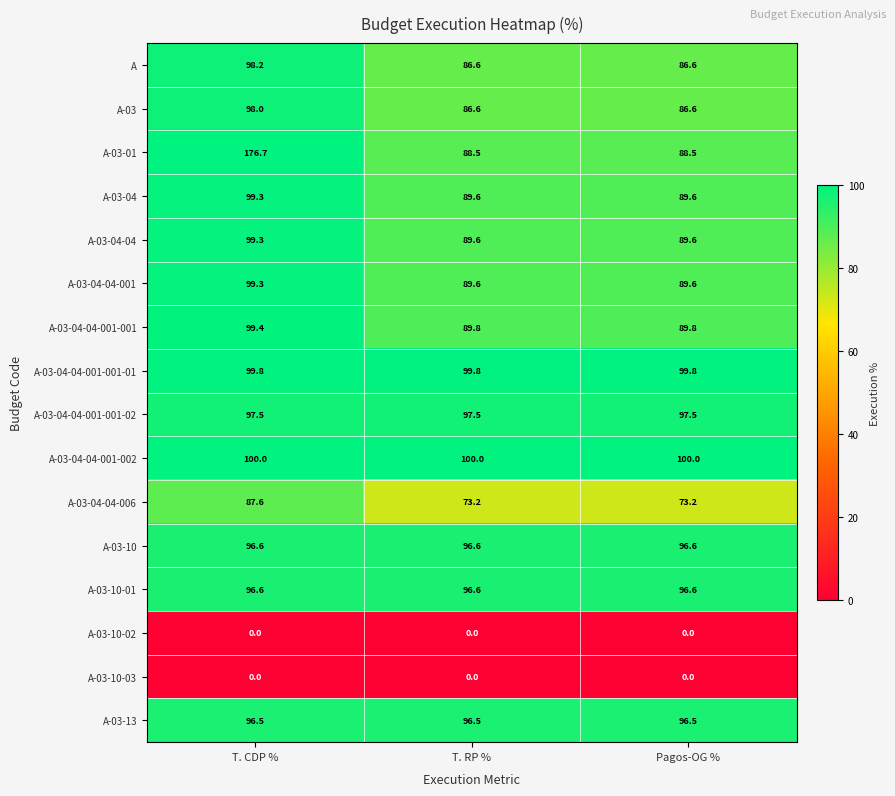

What is the maximum value shown in the chart?

176.7